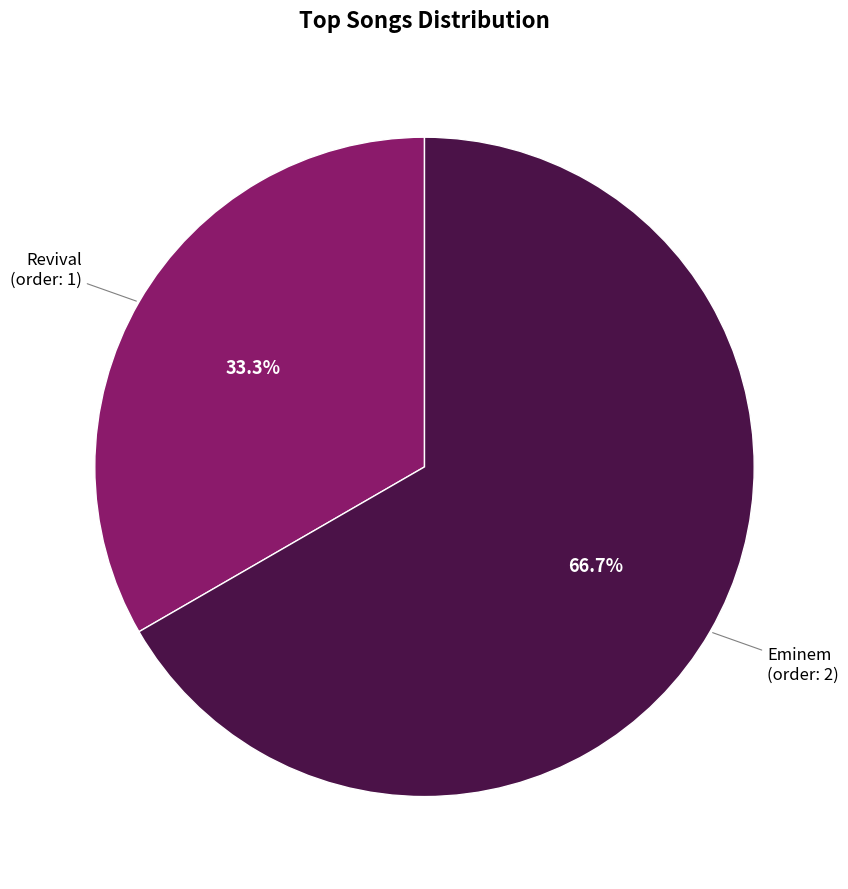

Does any single category account for the majority?

Yes